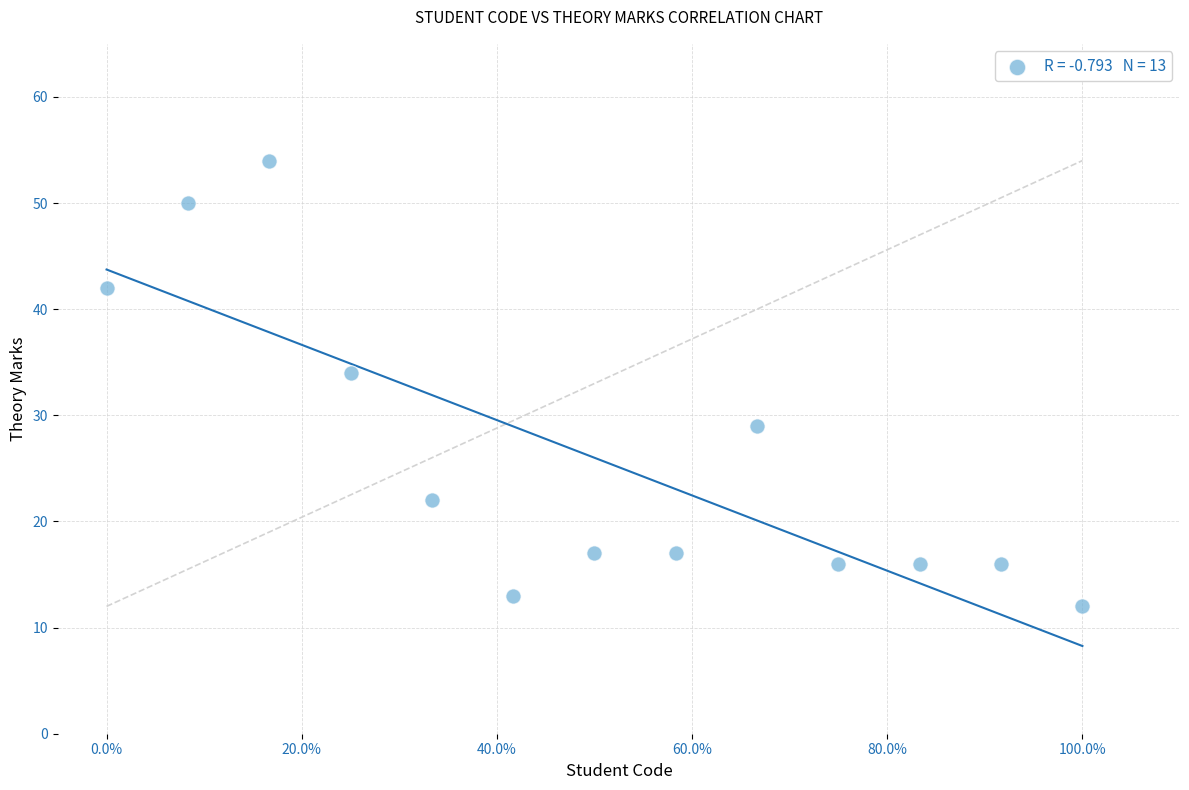

What Y value in the scatter plot is closest to 33?

34